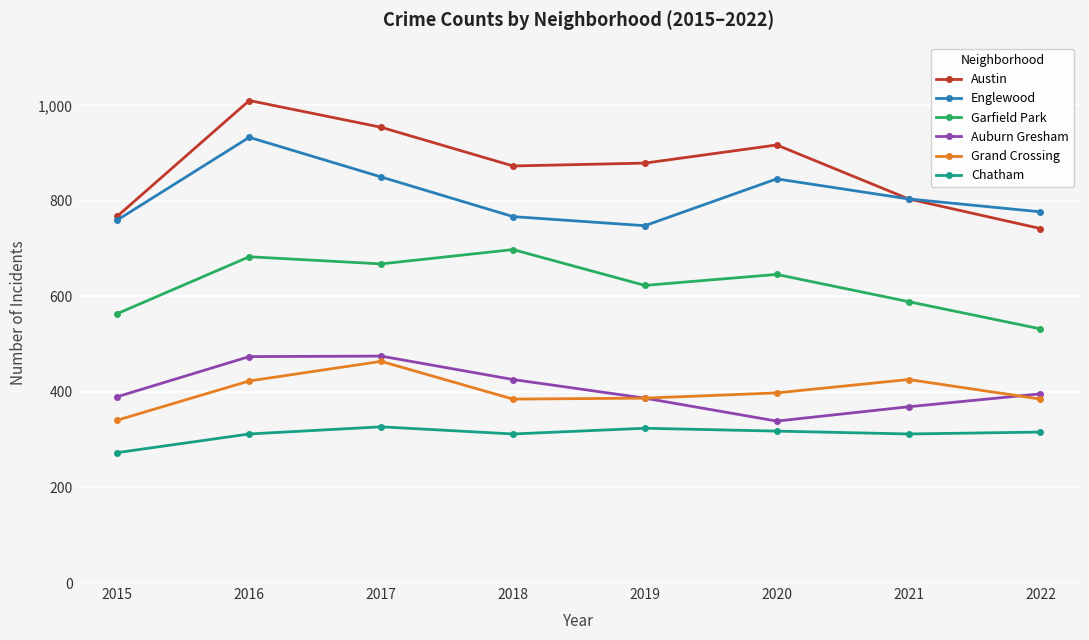

The Englewood series shows 1350 at 2020. True or false?

False